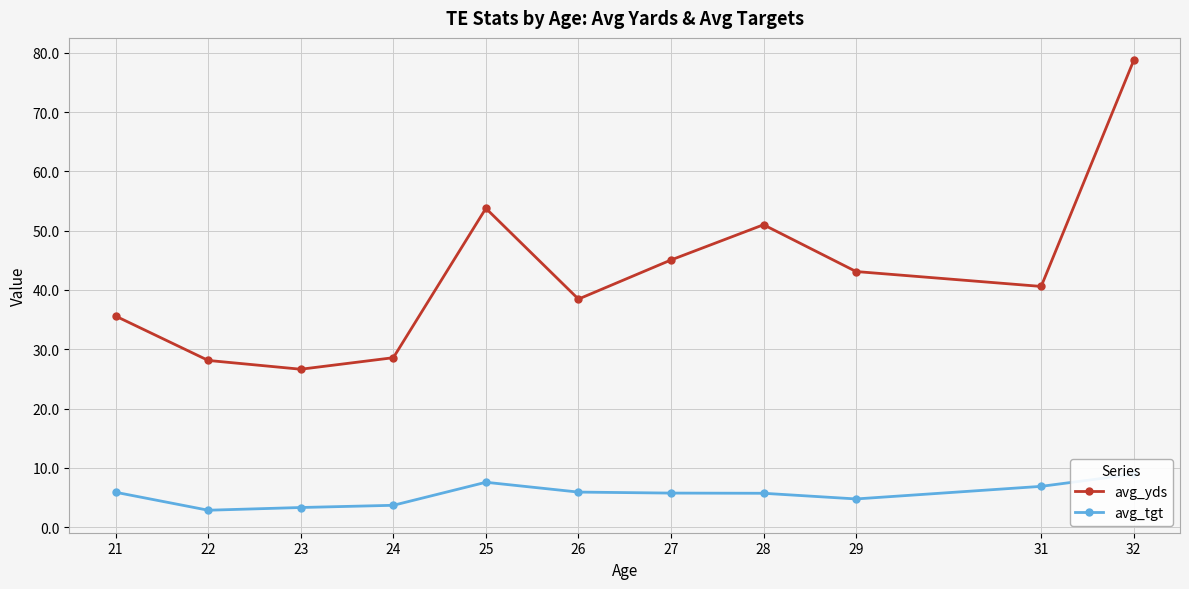

At which category does the chart reach its minimum across all series?

22